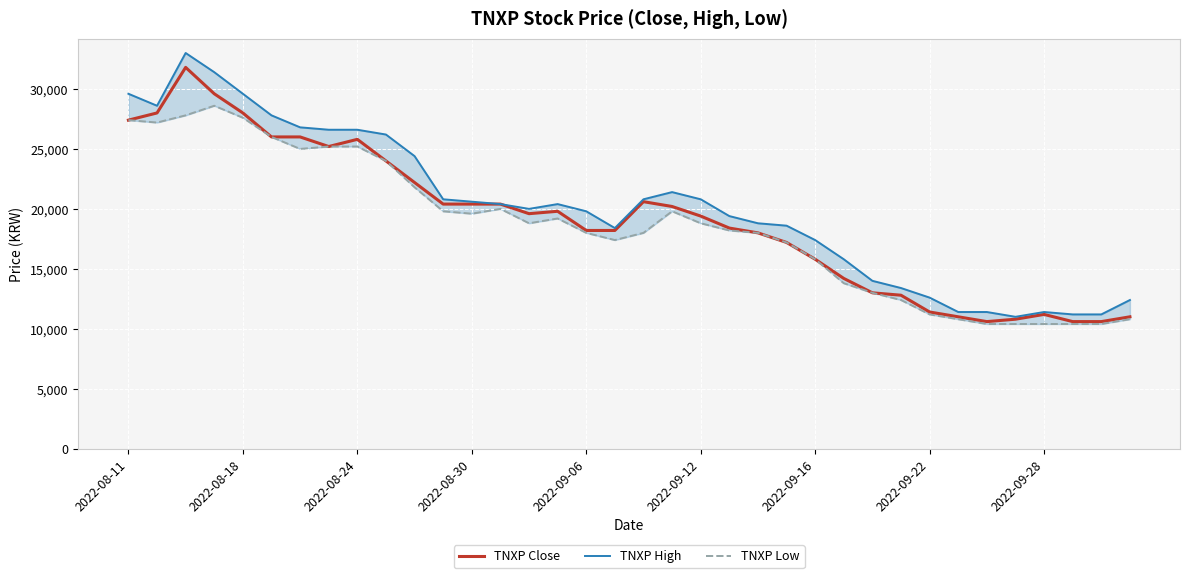

Is the value of TNXP Close at 21 greater than the value of TNXP High at 9?

No